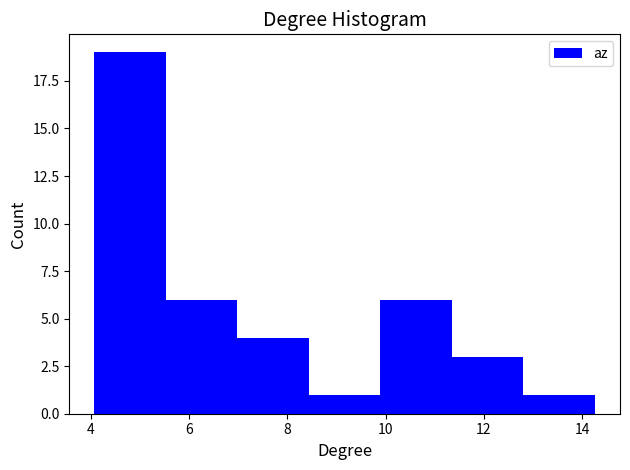

Reading left to right, list every bar in this chart as the range it spans on the x-axis followed by its height. Neither the bar edges nor the heights are printed on the chart, so give them approximately, as read against the axes.

4.0 to 5.6: 19
5.6 to 7.0: 6
7.0 to 8.4: 4
8.4 to 9.8: 1
9.8 to 11.4: 6
11.4 to 12.8: 3
12.8 to 14.2: 1